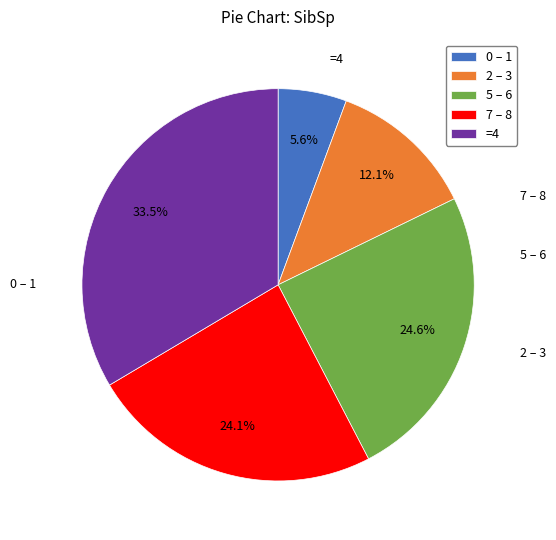

What percentage is NOT represented by 2 – 3?

87.9%